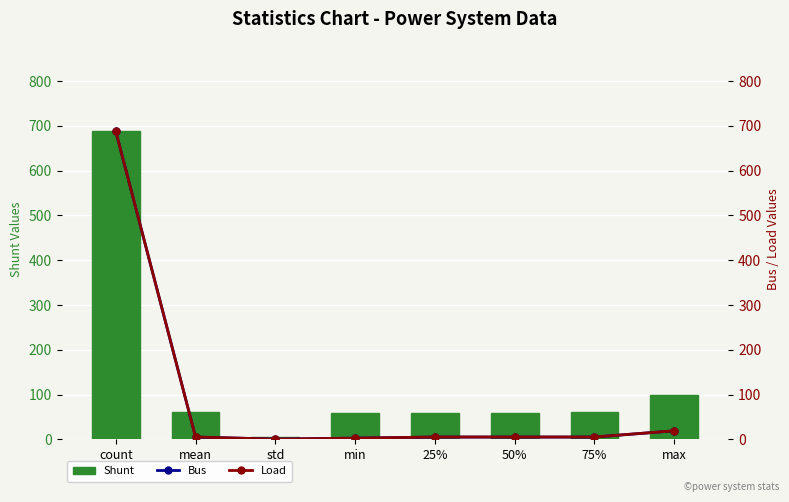

What is the sum of the Bus values at 50% and count?

693.1